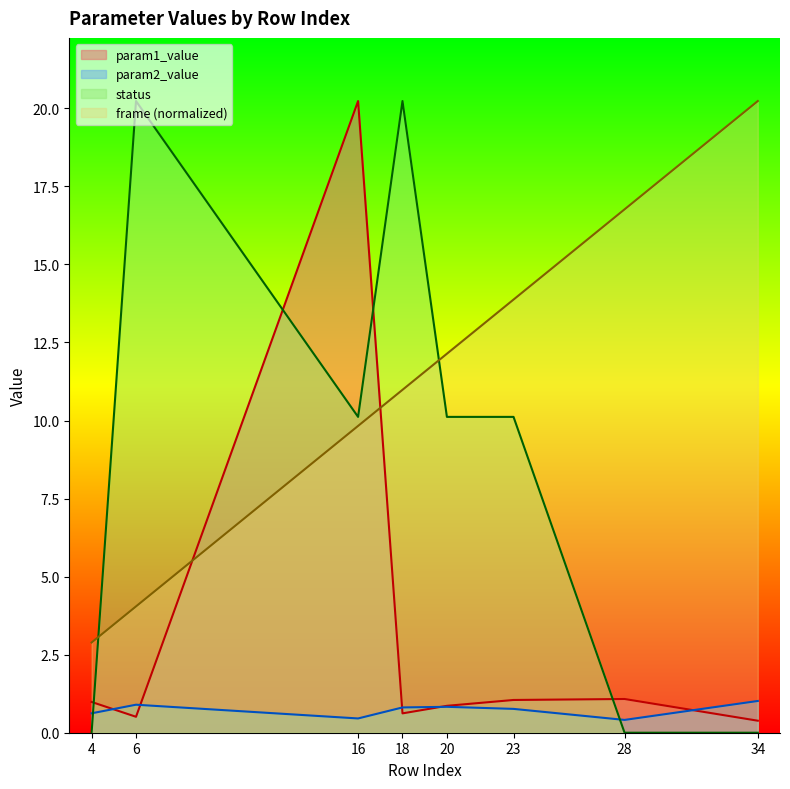

At which category is the sum across all series the highest?

16